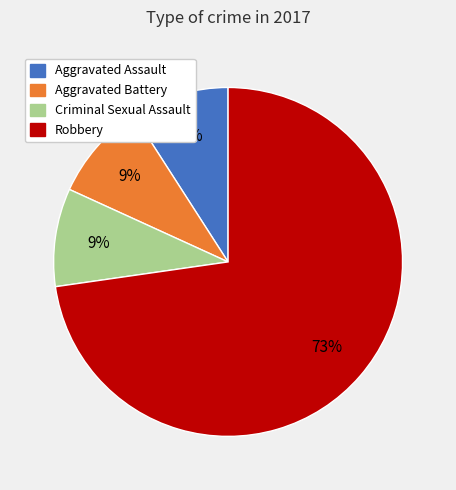

To the nearest percent, what is the difference between the largest and smallest slice percentages?

64%